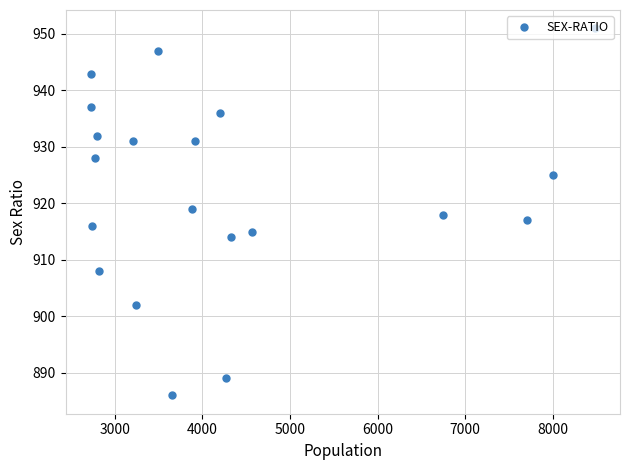

What is the value of the 20th point from the left?

951